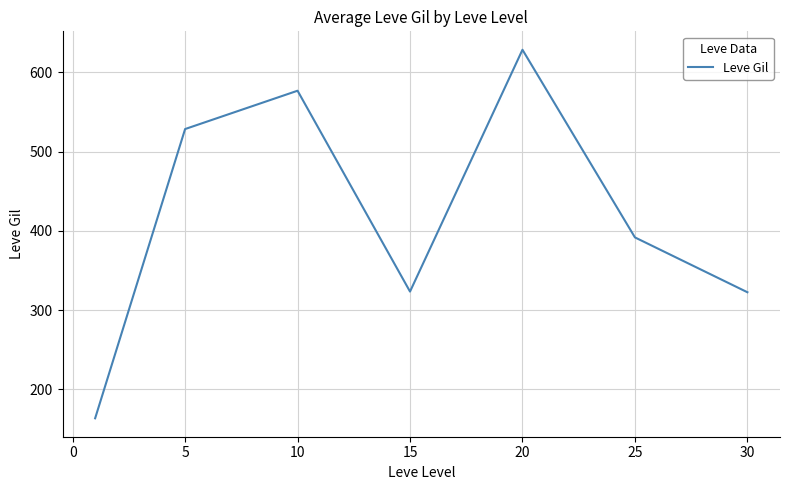

How many interior local valleys (lower than both neighbors) does the data have?

1